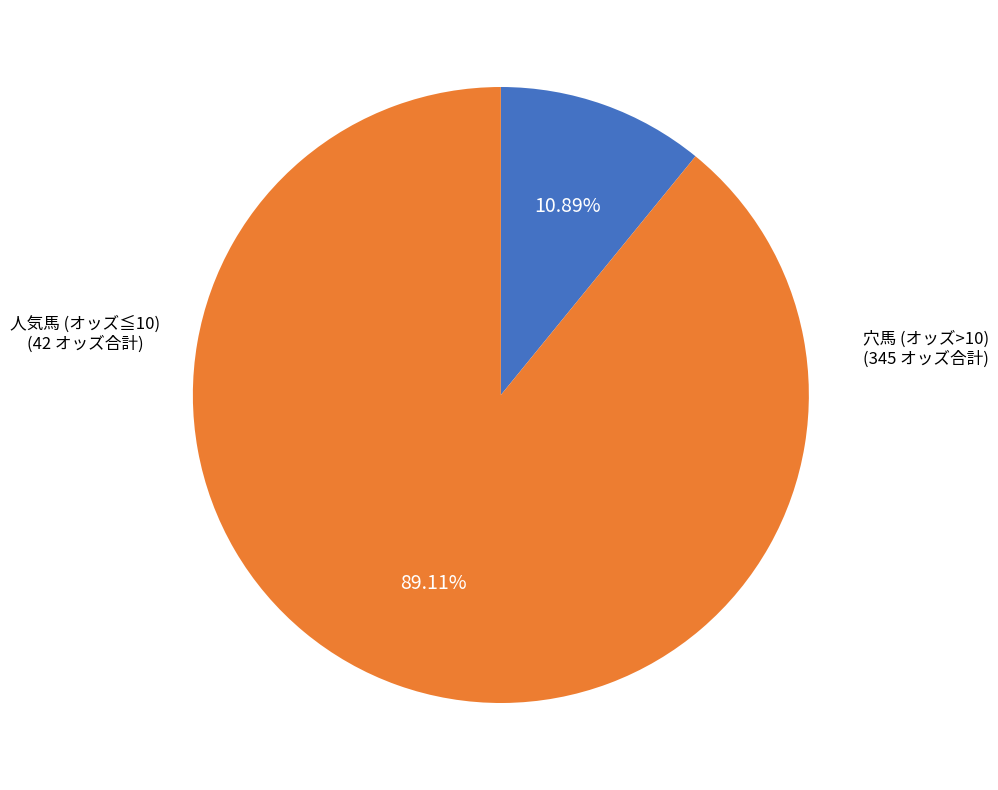

Rank the categories by value from lowest to highest.

人気馬 (オッズ≦10), 穴馬 (オッズ>10)